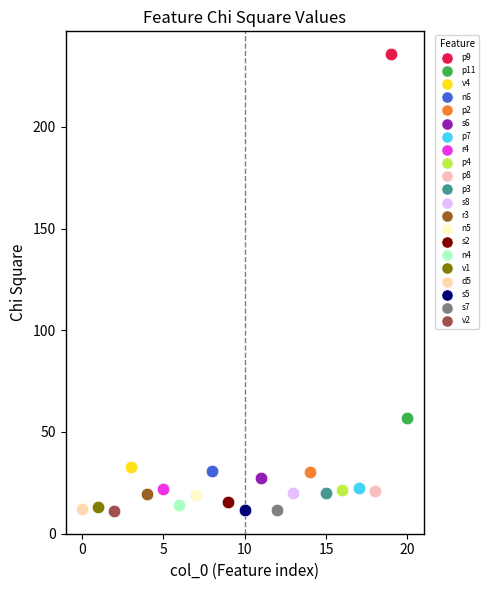

Which series contains the highest Y value?

p9